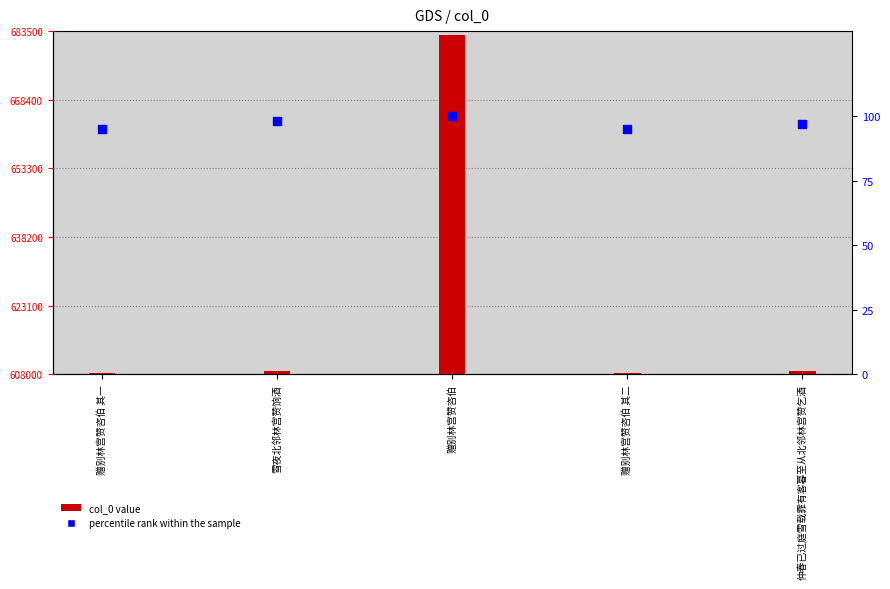

Which series reaches the minimum Y coordinate?

percentile rank within the sample